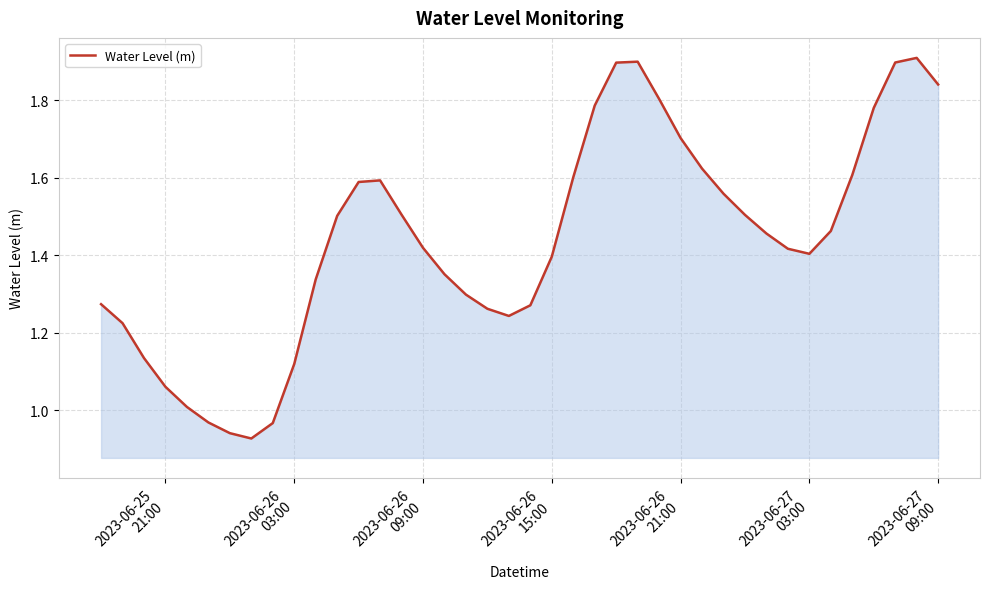

What is the greatest value displayed?

1.9